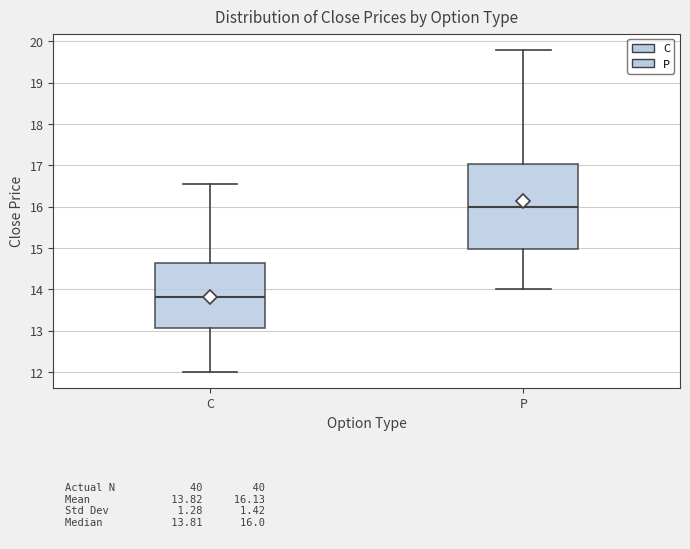

Reading left to right, transcribe this box plot: for each box, give where its median line is, the range the box spans, and where its two whiskers end, as read against the y-axis. The values are not printed on the chart, so give them approximately, as read against the axis.

C: median 13.8, box 13.1 to 14.6, whiskers 12.0 to 16.6
P: median 16.0, box 15.0 to 17.0, whiskers 14.0 to 19.8